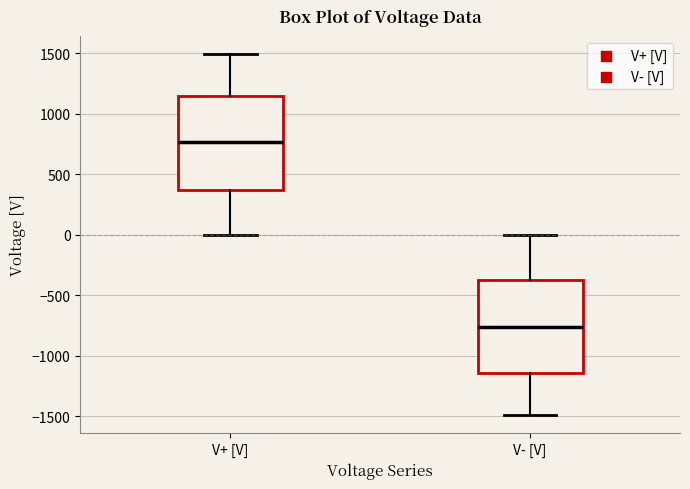

Reading left to right, transcribe this box plot: for each box, give where its median line is, the range the box spans, and where its two whiskers end, as read against the y-axis. The values are not printed on the chart, so give them approximately, as read against the axis.

V+ [V]: median 750, box 350 to 1150, whiskers 0 to 1500
V- [V]: median -750, box -1150 to -350, whiskers -1500 to 0